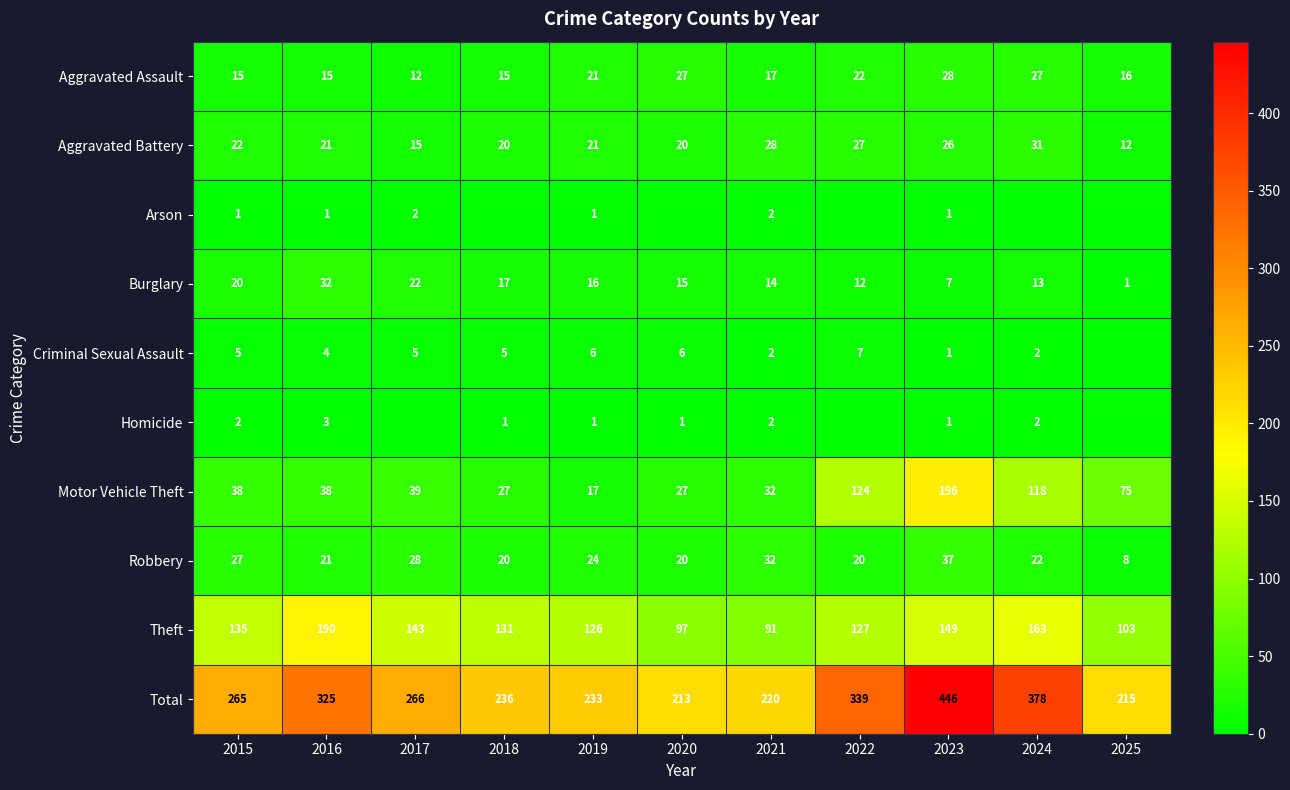

How many data points in Theft are above 131?

5